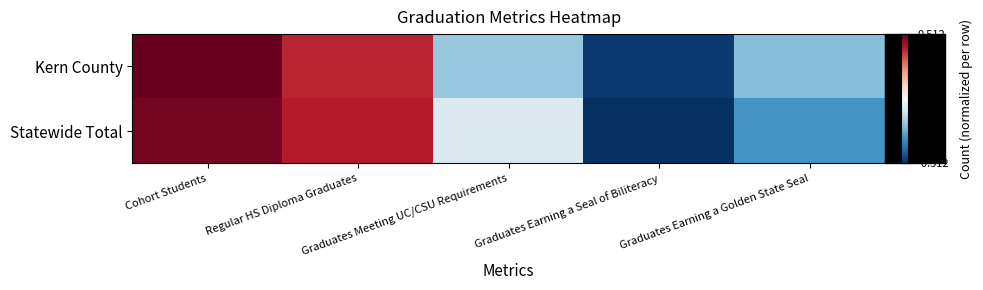

What is the spread (max minus min) of values at Graduates Earning a Golden State Seal?

0.1